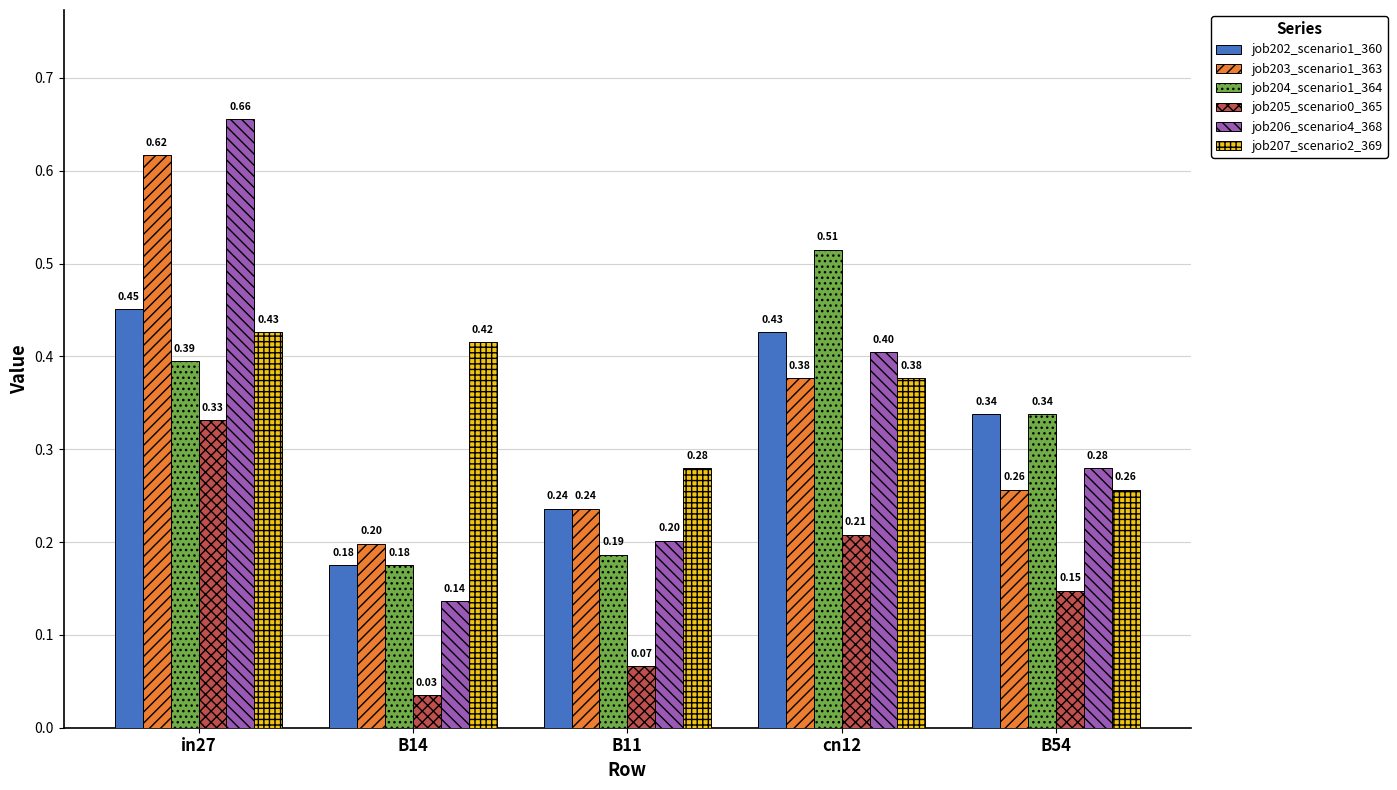

Which series has the largest total across all categories?

job207_scenario2_369